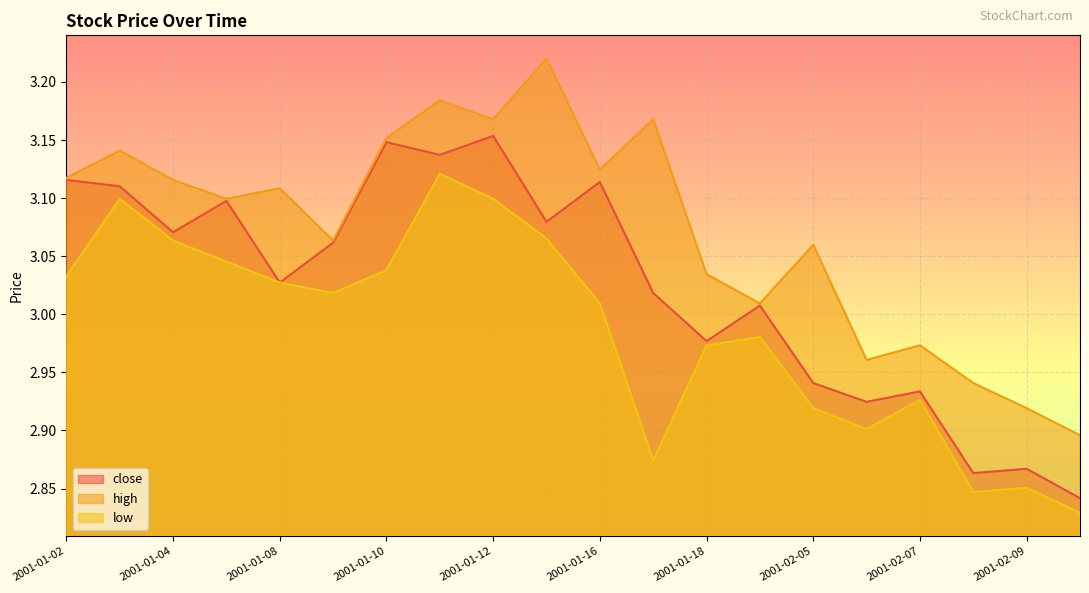

True or false: high and close cross at least once.

False